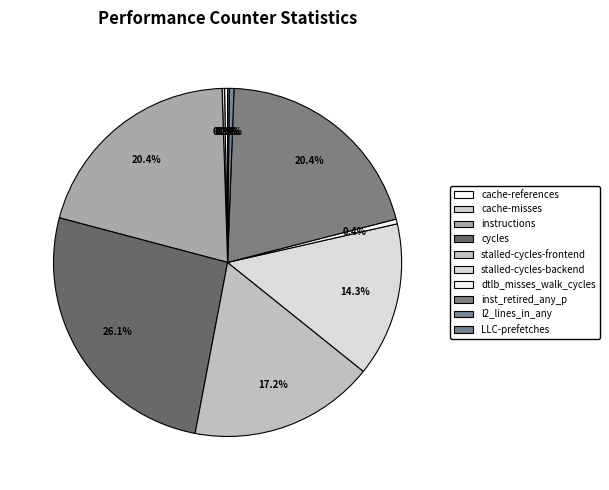

Rank the categories by value from highest to lowest.

cycles, inst_retired_any_p, instructions, stalled-cycles-frontend, stalled-cycles-backend, dtlb_misses_walk_cycles, l2_lines_in_any, cache-references, cache-misses, LLC-prefetches